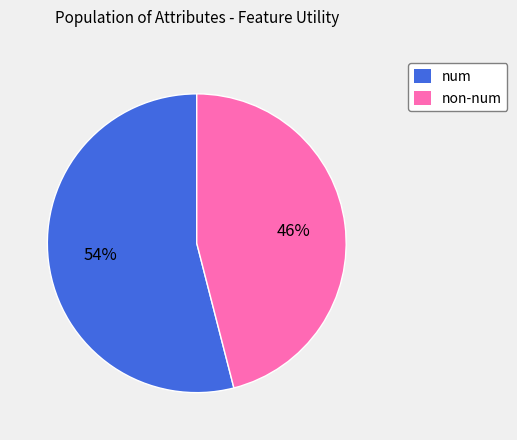

True or false: non-num accounts for 60% of the total.

False